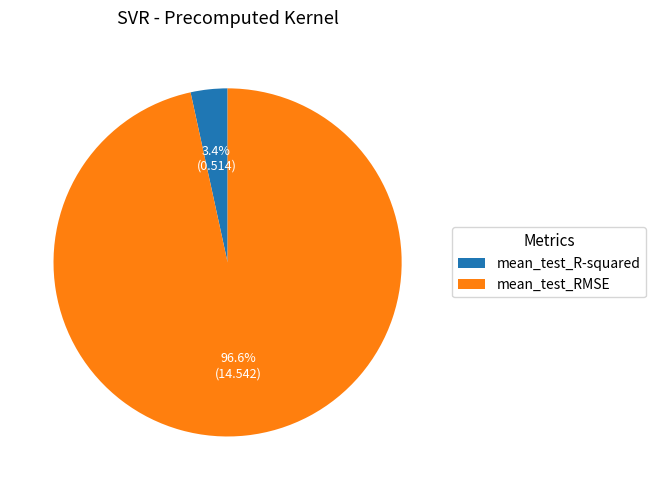

Rank the categories by value from lowest to highest.

mean_test_R-squared, mean_test_RMSE